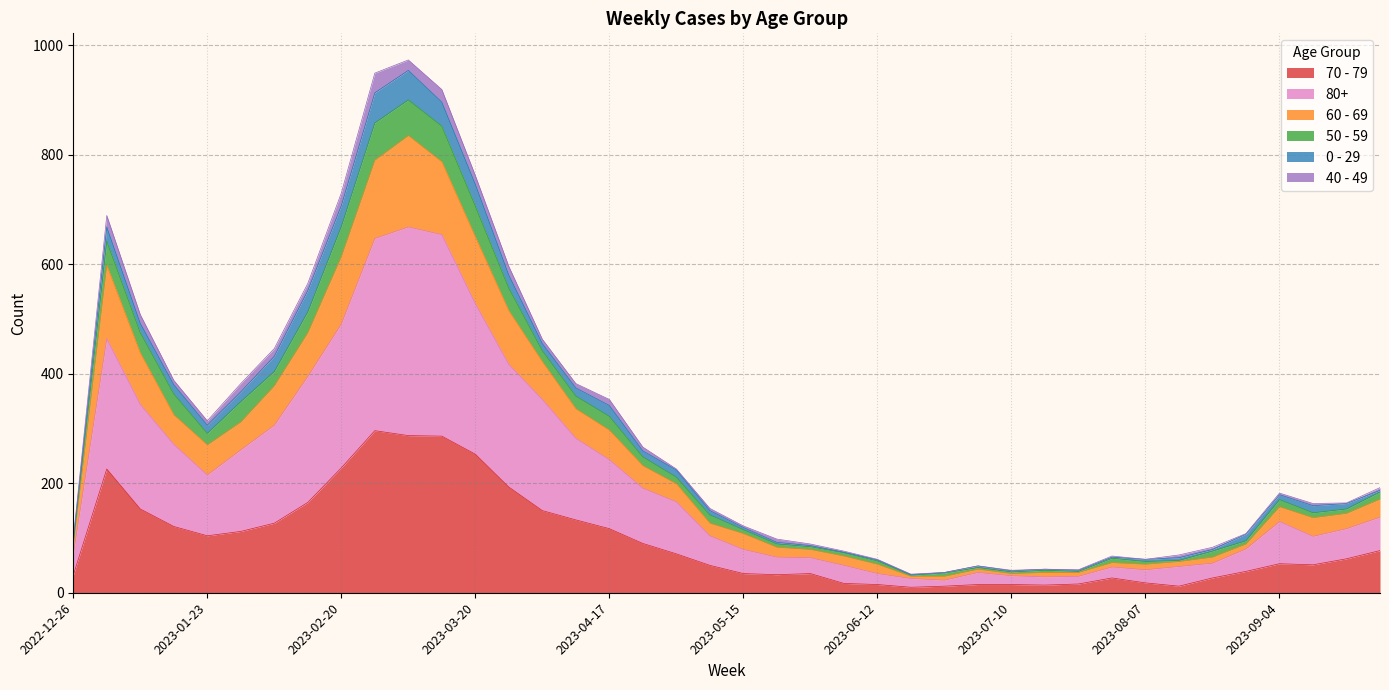

True or false: 70 - 79 and 60 - 69 cross at least once.

False